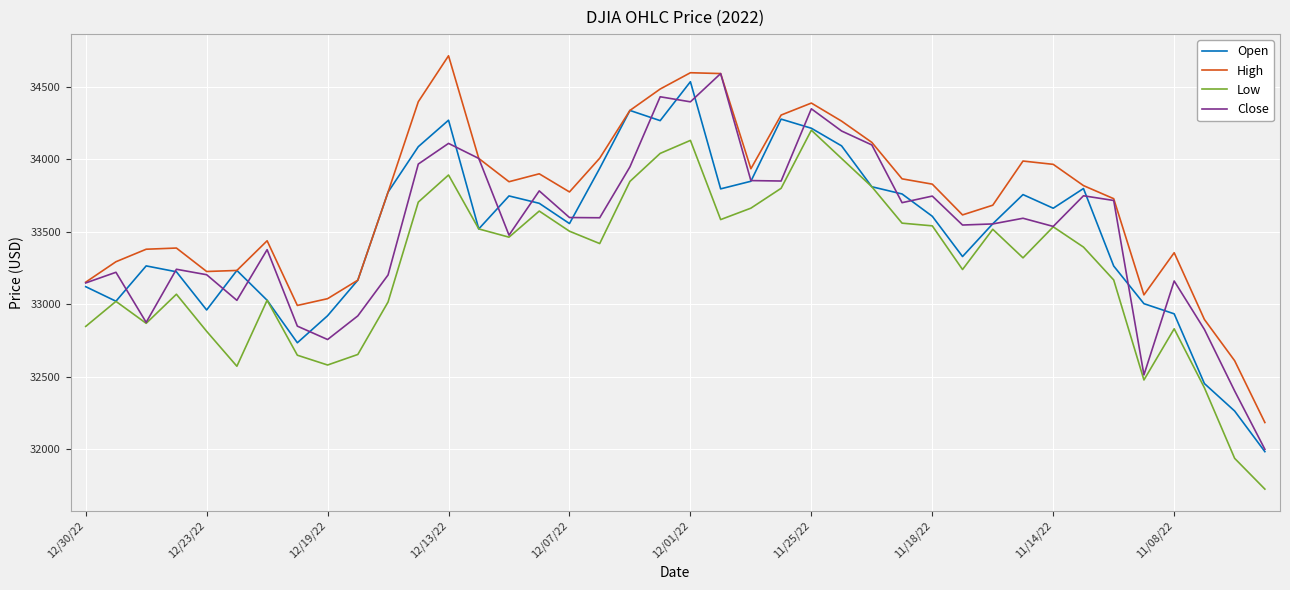

What are all the series names shown in the legend?

Open, High, Low, Close